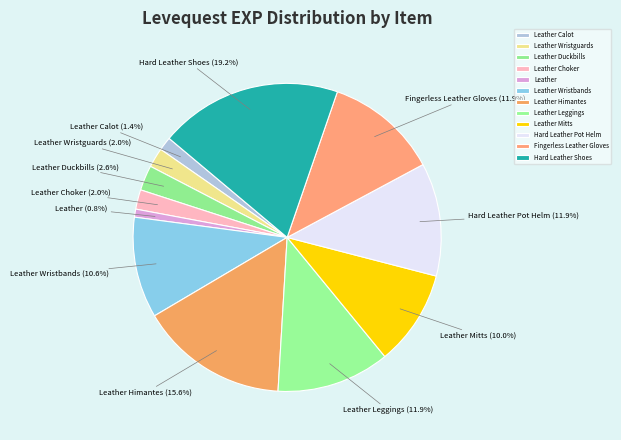

To the nearest percent, what is the combined percentage of Leather and Leather Choker?

3%